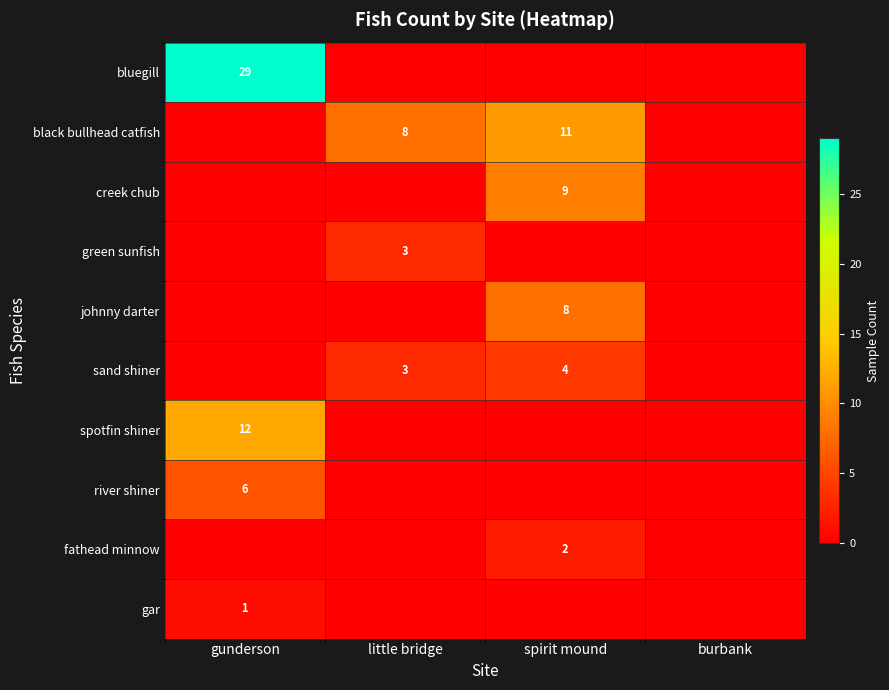

The johnny darter series shows 8 at spirit mound. True or false?

True